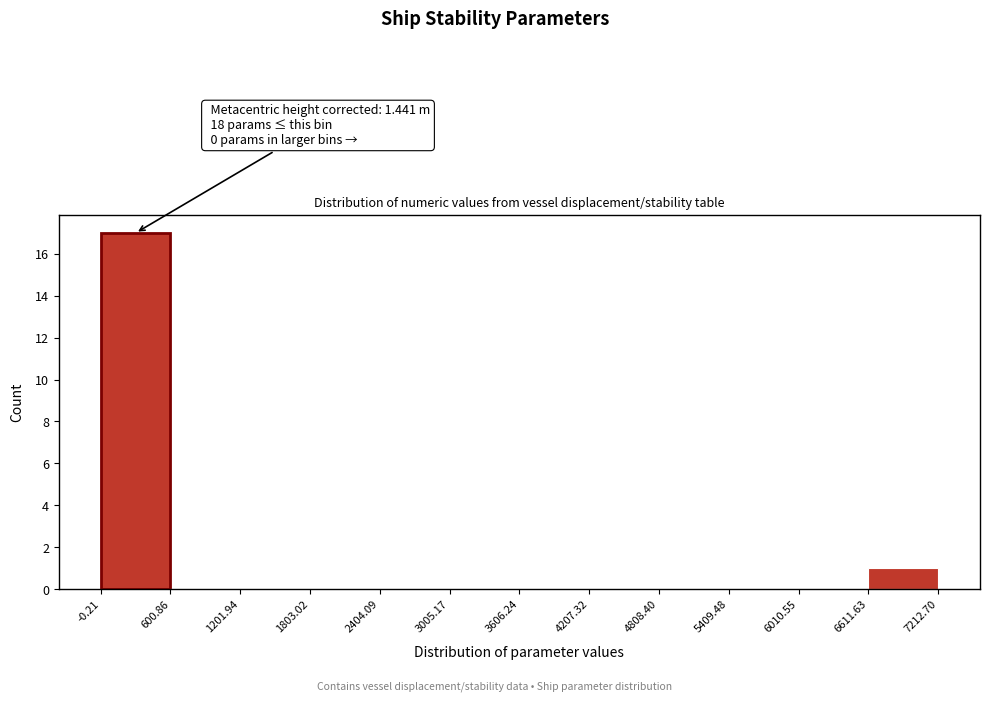

Over which range of the x-axis is the bar tallest?

-0.21 to 600.86